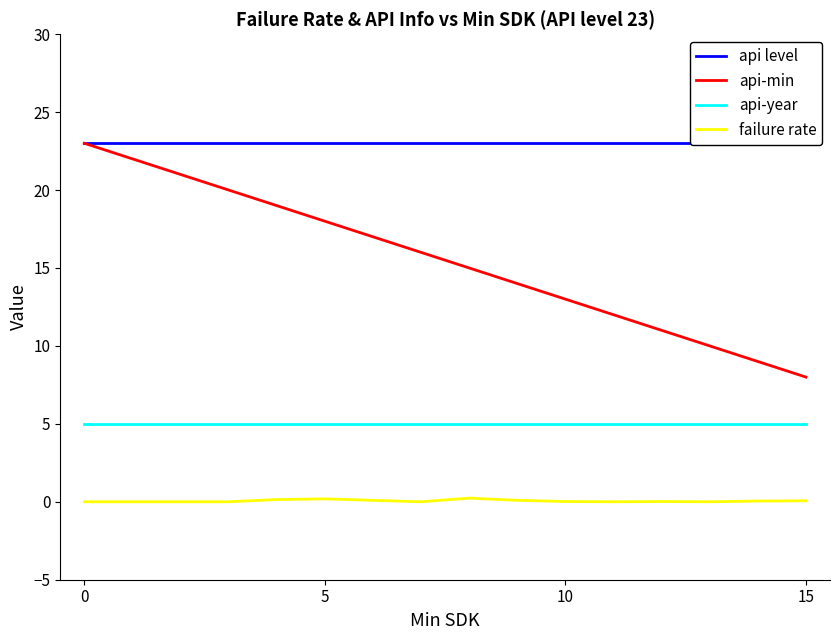

True or false: failure rate and api-min cross at least once.

False